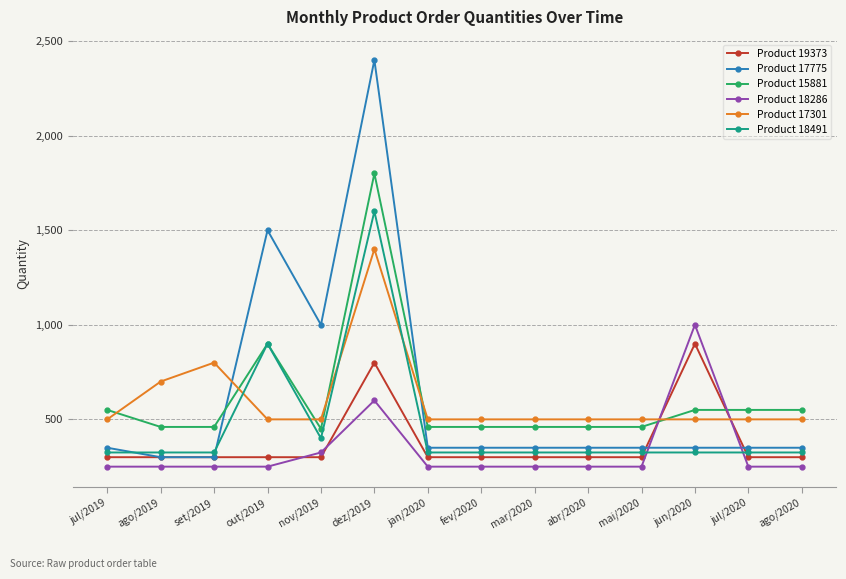

What is the value of the Product 15881 point at the 4th from the left?

900